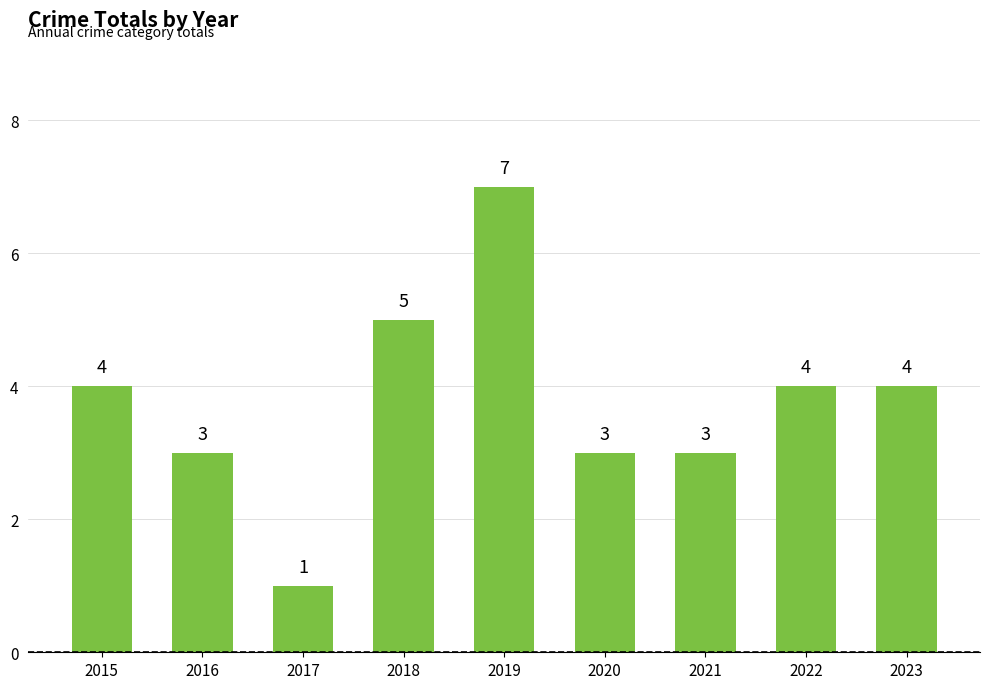

Reading right to left, extract all data points from this chart.

2023=4	2022=4	2021=3	2020=3	2019=7	2018=5	2017=1	2016=3	2015=4